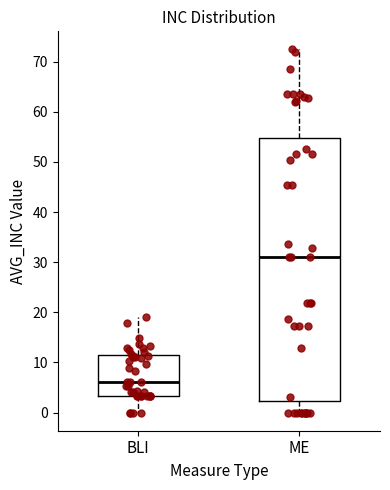

Reading left to right, transcribe this box plot: for each box, give where its median line is, the range the box spans, and where its two whiskers end, as read against the y-axis. The values are not printed on the chart, so give them approximately, as read against the axis.

BLI: median 6, box 3 to 11, whiskers 0 to 19
ME: median 31, box 2 to 55, whiskers 0 to 72